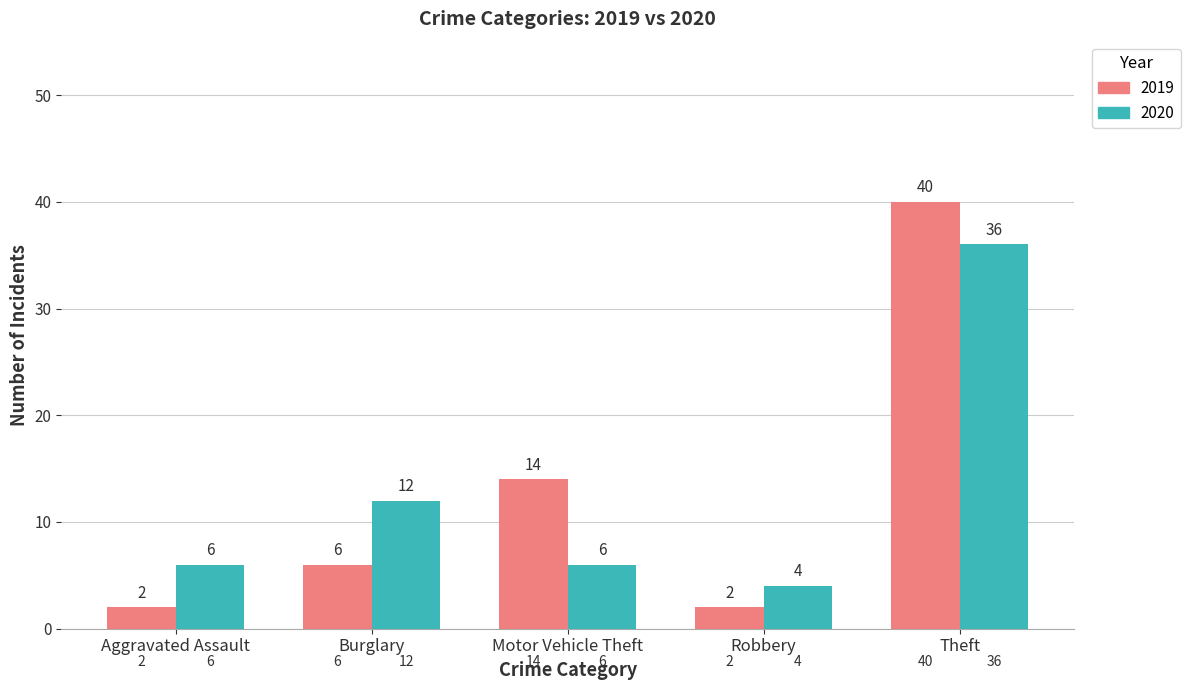

What is the difference between the 2019 values at Motor Vehicle Theft and Aggravated Assault?

12